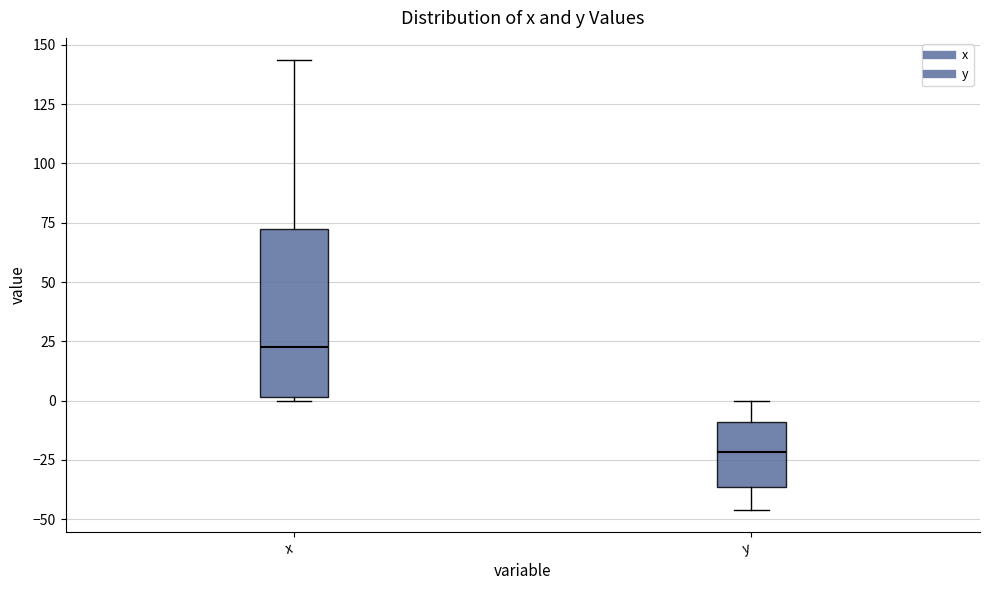

Reading left to right, read every box against the y-axis: the position of its median line, the range the box covers, and the ends of its whiskers. The values are not printed on the chart, so give them approximately, as read against the axis.

x: median 25, box 0 to 70, whiskers 0 (just below the box's lower edge) to 145
y: median -20, box -35 to -10, whiskers -45 to 0